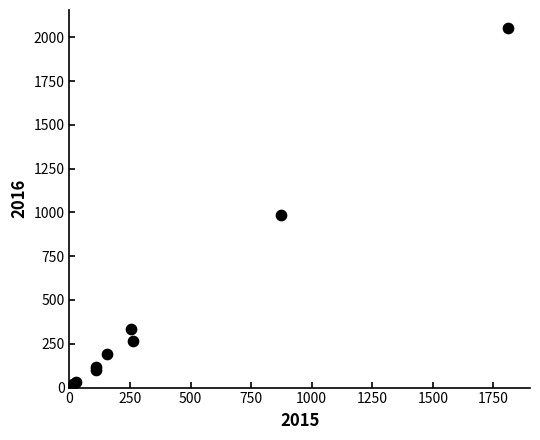

What Y value in the scatter plot is closest to 1030?

984